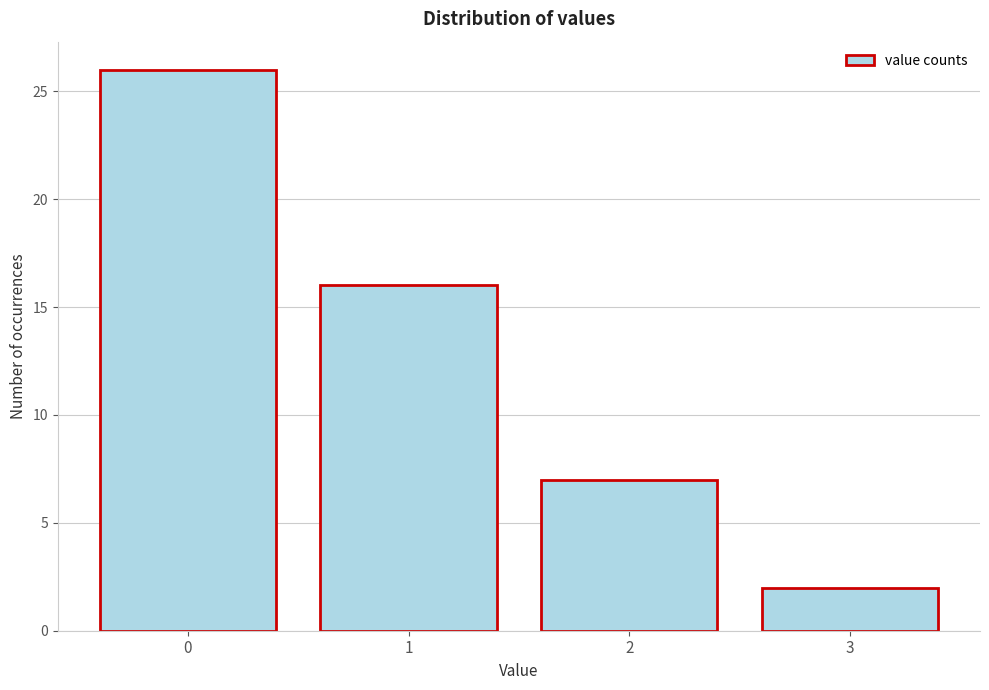

Reading right to left, list all the values displayed in this chart.

3=2	2=7	1=16	0=26